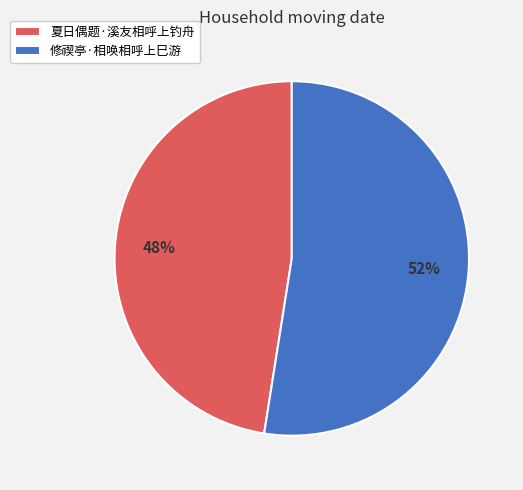

To the nearest percent, what is the average slice percentage?

50%